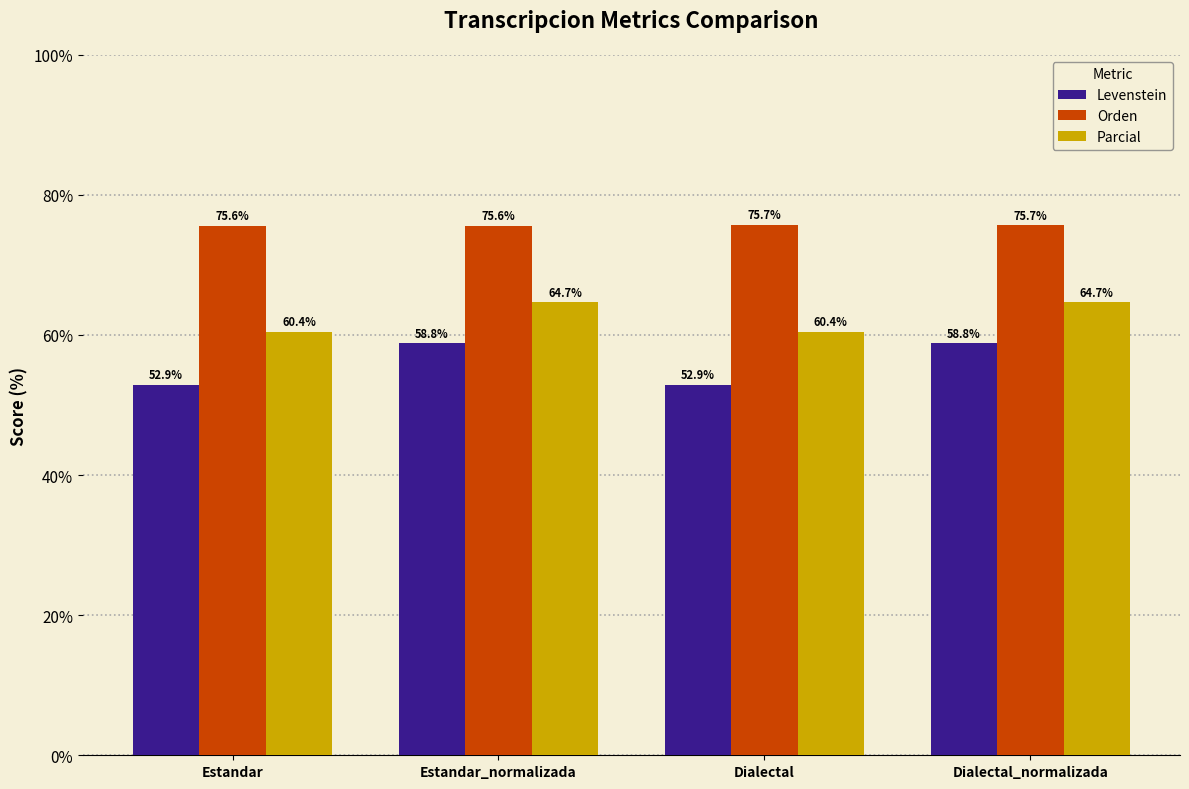

Is it true that Parcial equals 18.2 at Estandar?

False